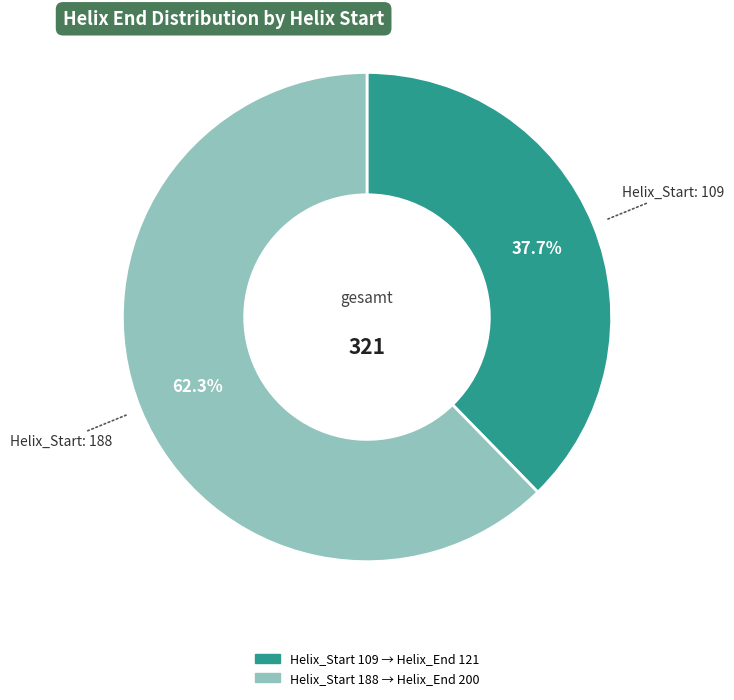

Does any single category account for the majority?

Yes